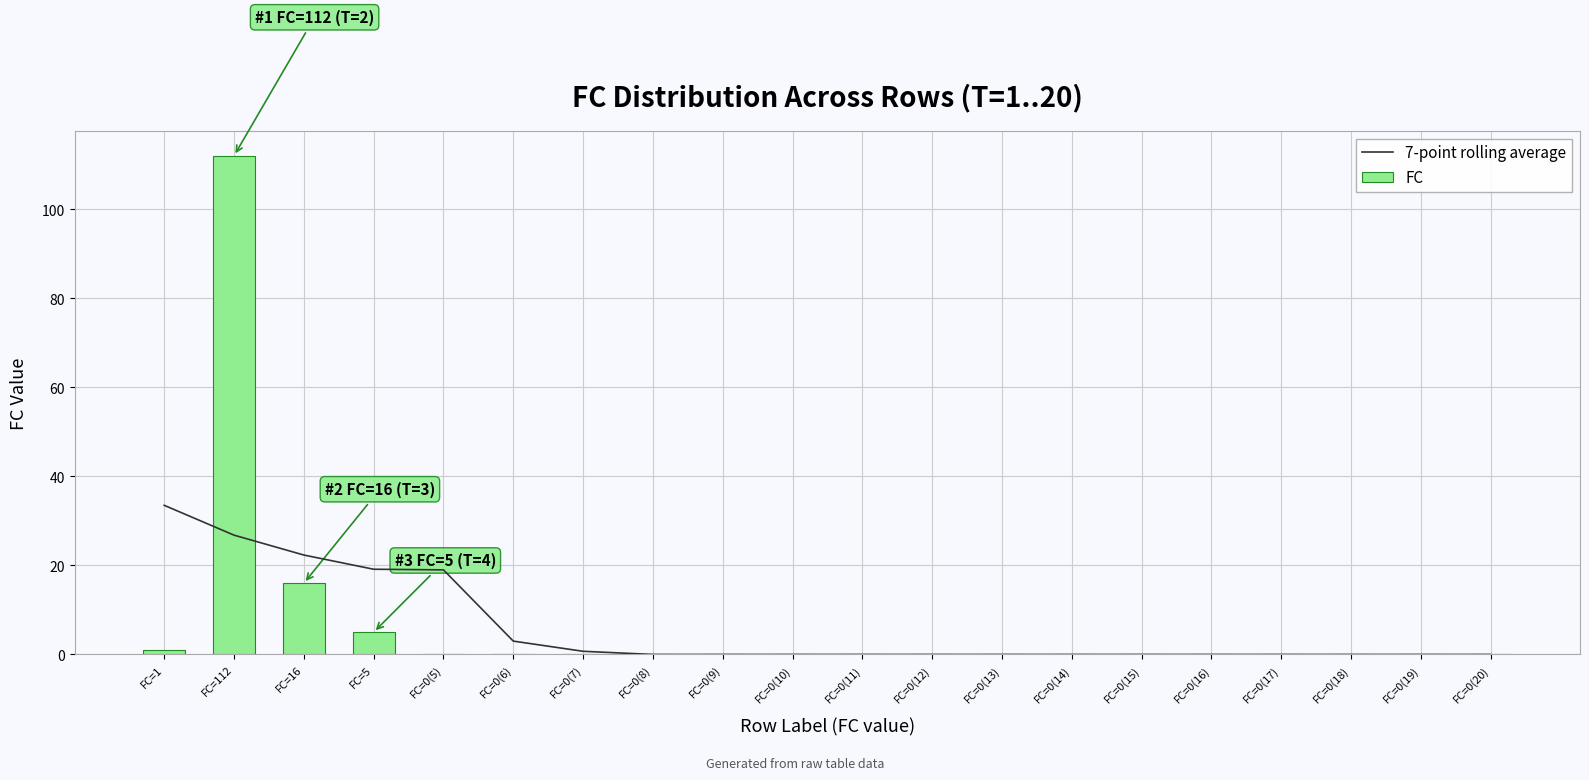

What is the label of the 9th bar from the right?

FC=0(12)